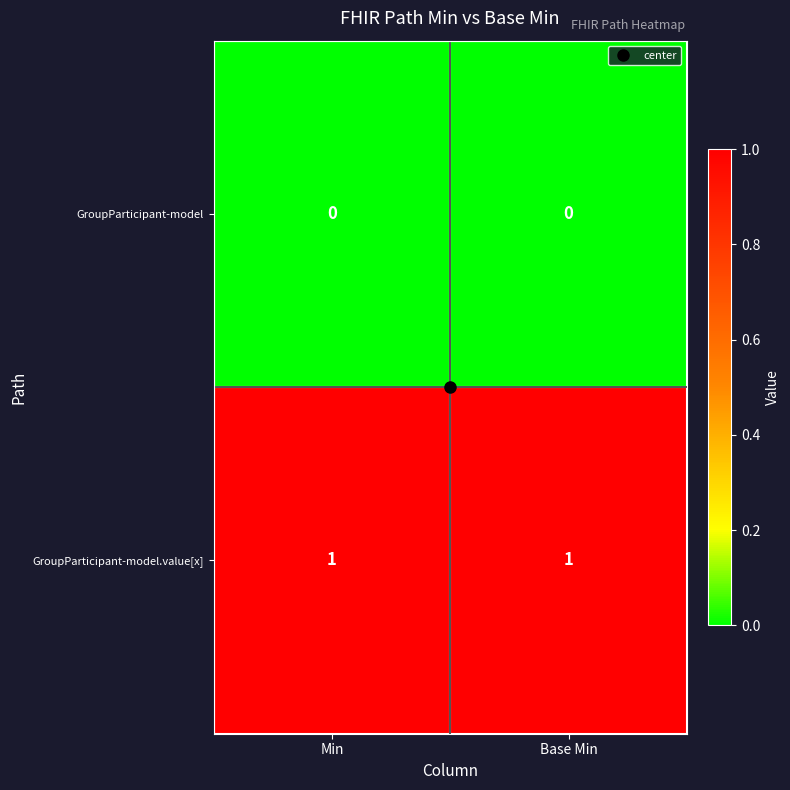

Is the value of GroupParticipant-model at Min greater than the value of GroupParticipant-model.value[x] at Min?

No